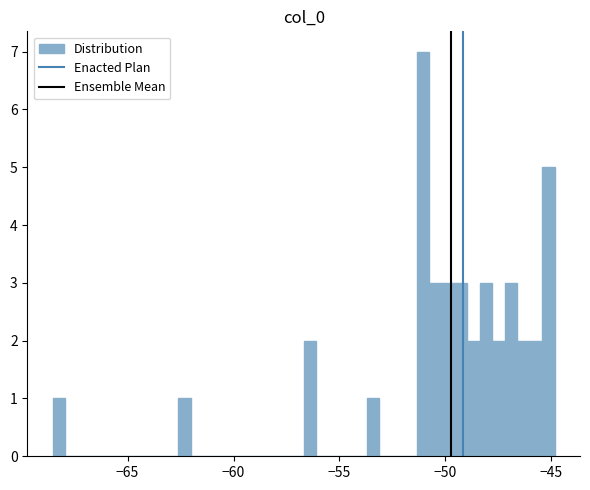

Around what value on the x-axis is the tallest bar? Give the approximate position of its centre, as read against the axis.

-51.0